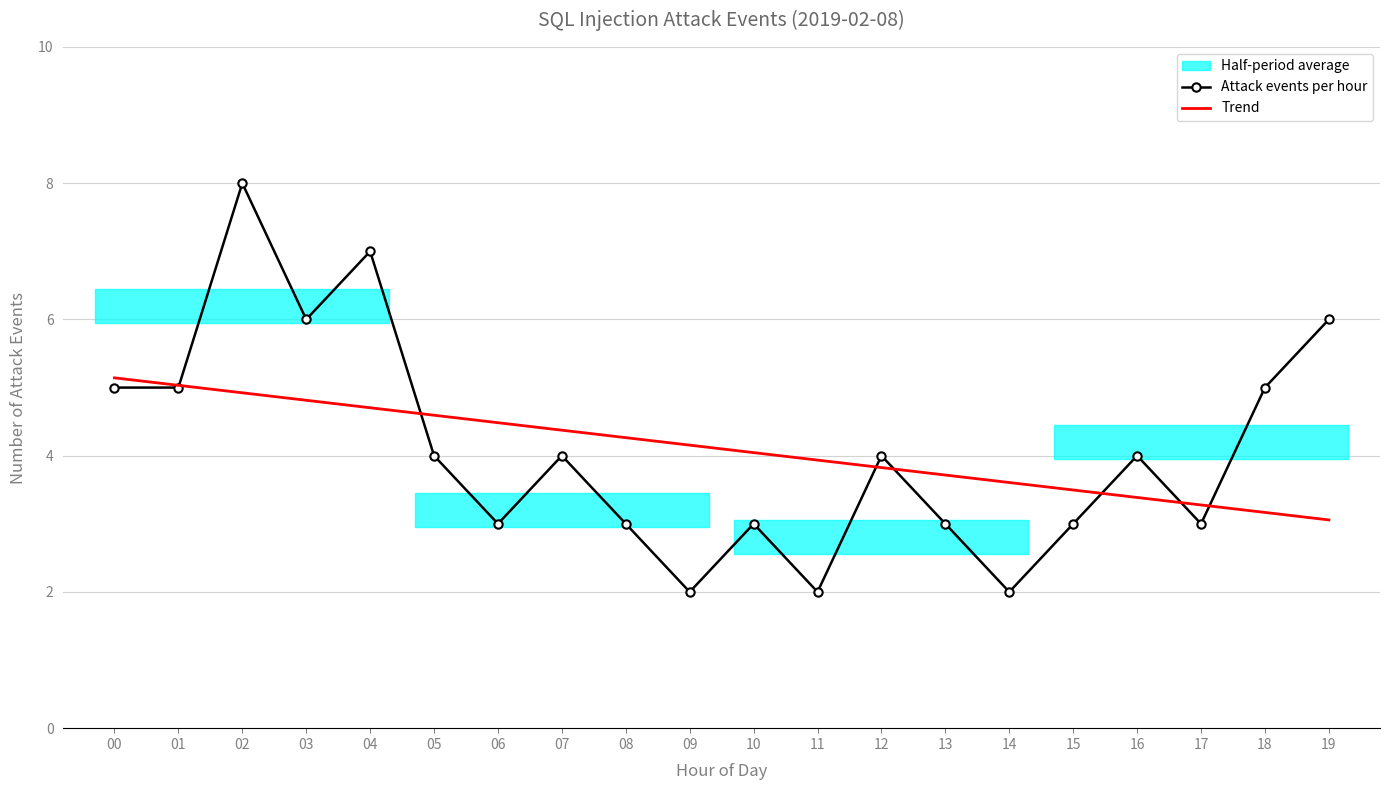

How many intersections are there between Attack events per hour and Trend?

7